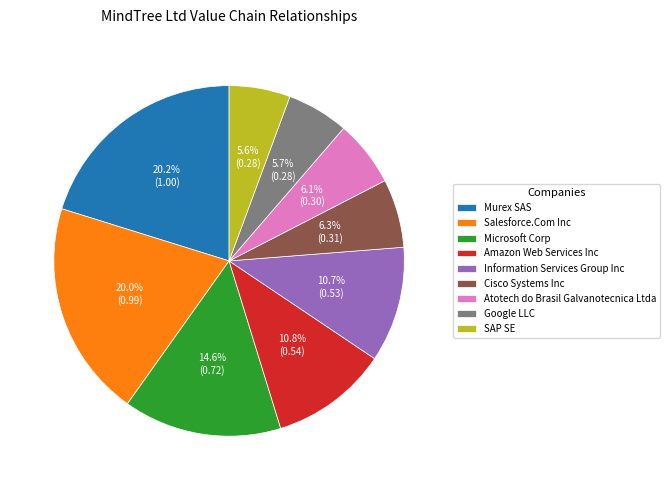

Combined, do Amazon Web Services Inc and Google LLC account for over 50%?

No